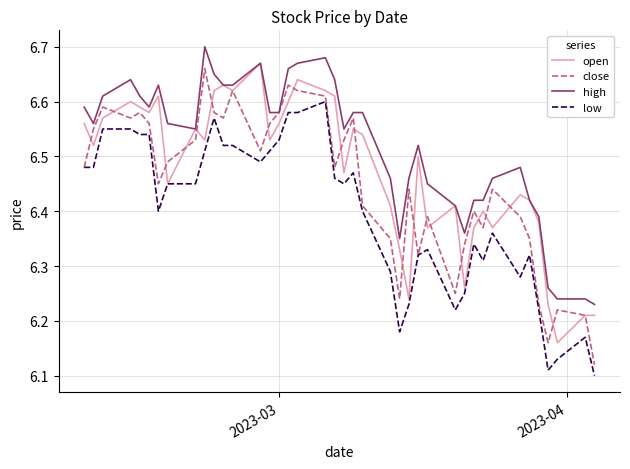

Which series has the largest total across all categories?

high